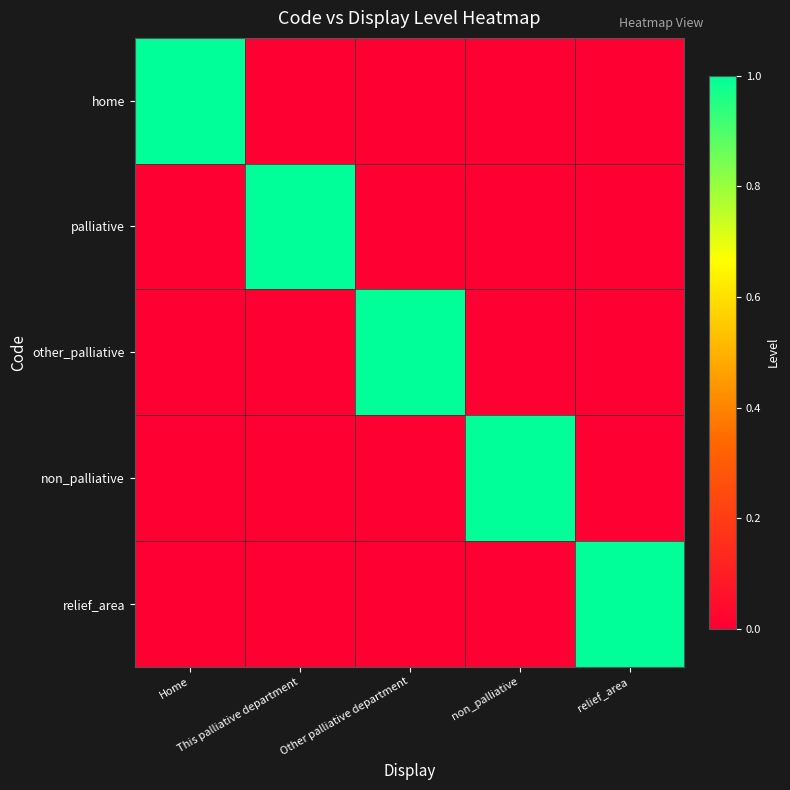

Reading right to left, extract all data points from this chart.

home: relief_area=0	non_palliative=0	Other palliative department=0	This palliative department=0	Home=1
palliative: relief_area=0	non_palliative=0	Other palliative department=0	This palliative department=1	Home=0
other_palliative: relief_area=0	non_palliative=0	Other palliative department=1	This palliative department=0	Home=0
non_palliative: relief_area=0	non_palliative=1	Other palliative department=0	This palliative department=0	Home=0
relief_area: relief_area=1	non_palliative=0	Other palliative department=0	This palliative department=0	Home=0